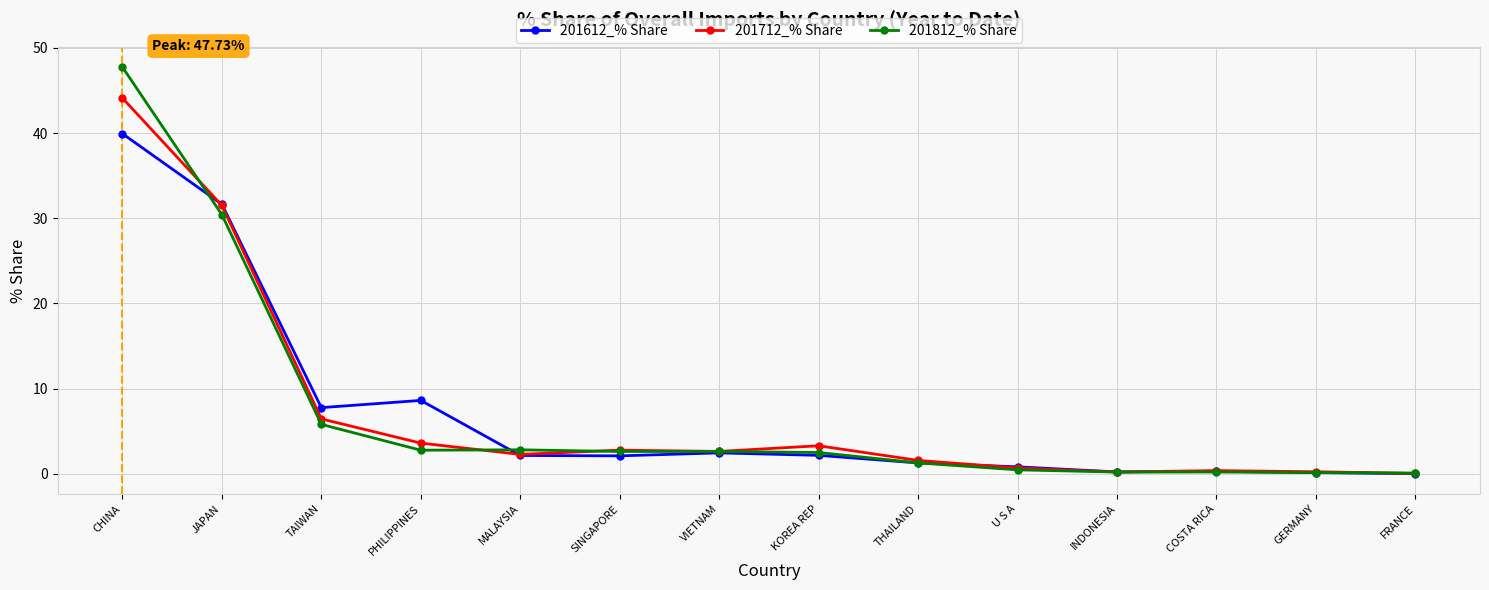

Does the chart have visible grid lines?

Yes